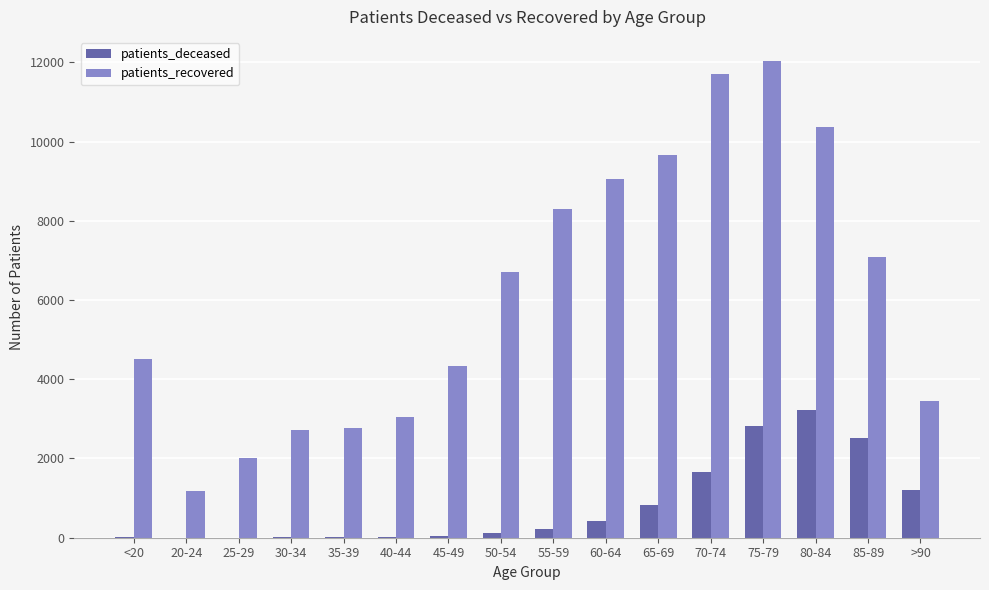

Which category has the highest value in the patients_recovered series?

75-79